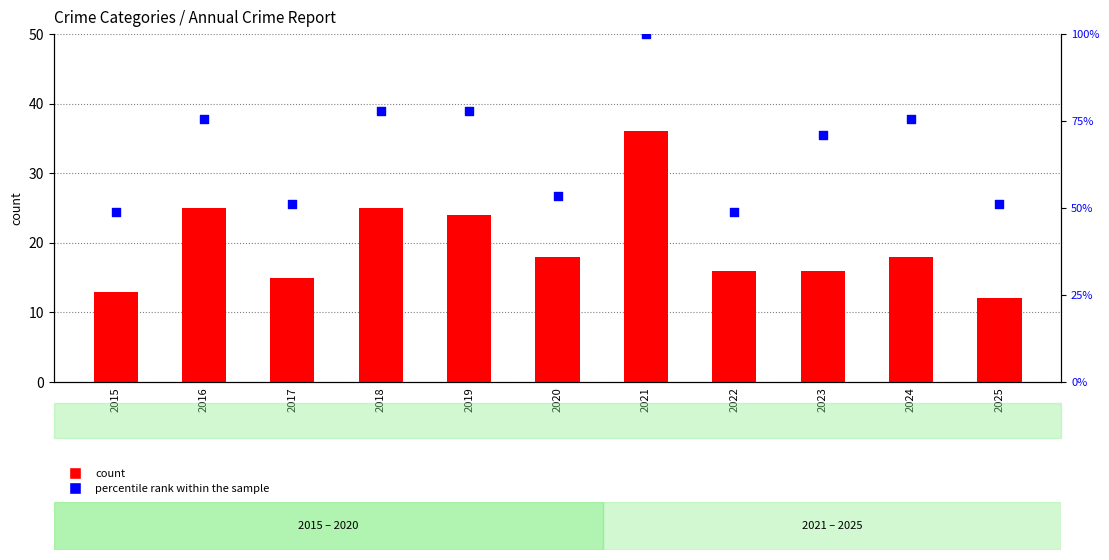

Which series has the widest spread of Y values?

percentile rank within the sample